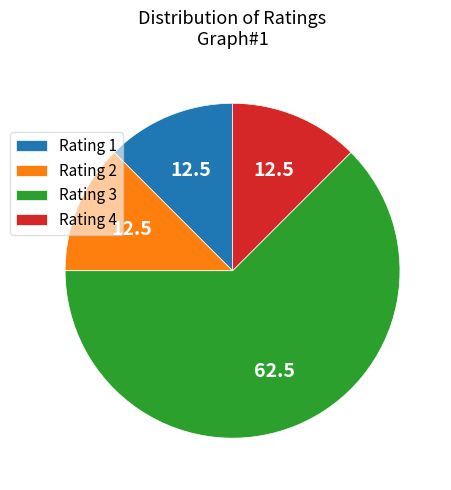

Is it true that Rating 2 is 26% of the pie?

False